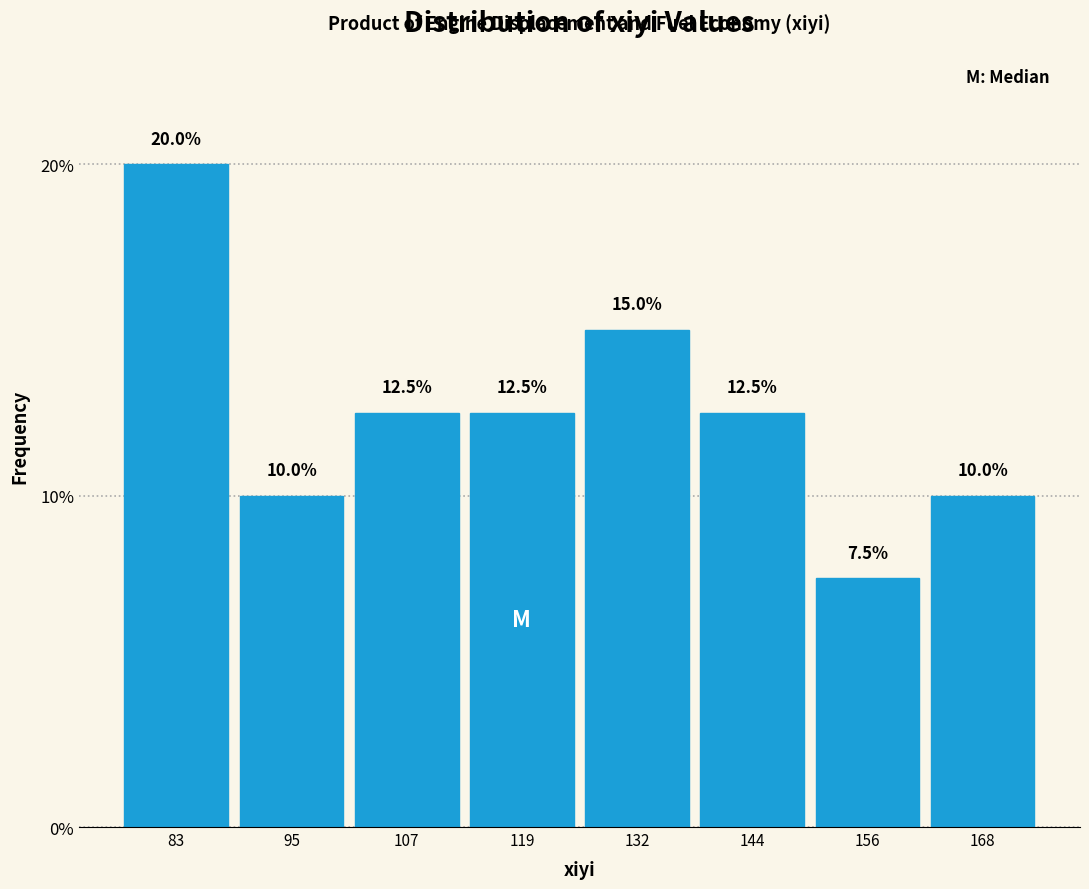

Reading left to right, transcribe this chart: for each bar, give the range it covers on the x-axis and its height. The bar edges are not printed on the chart, so give them approximately, as read against the axis.

76 to 88: 20.0
88 to 102: 10.0
102 to 114: 12.5
114 to 126: 12.5
126 to 138: 15.0
138 to 150: 12.5
150 to 162: 7.5
162 to 174: 10.0